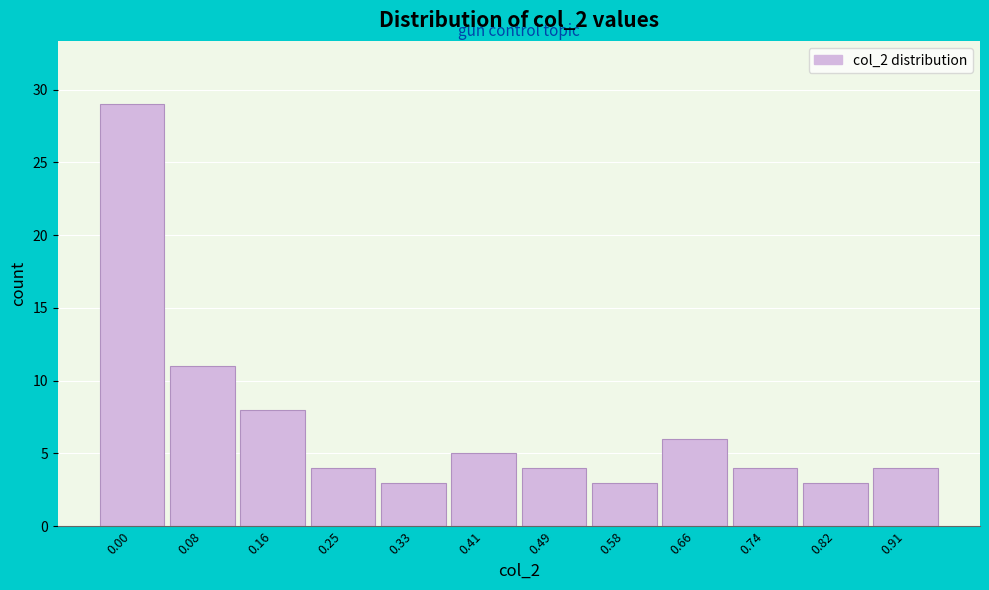

Reading left to right, transcribe all the data shown in this chart.

29	11	8	4	3	5	4	3	6	4	3	4